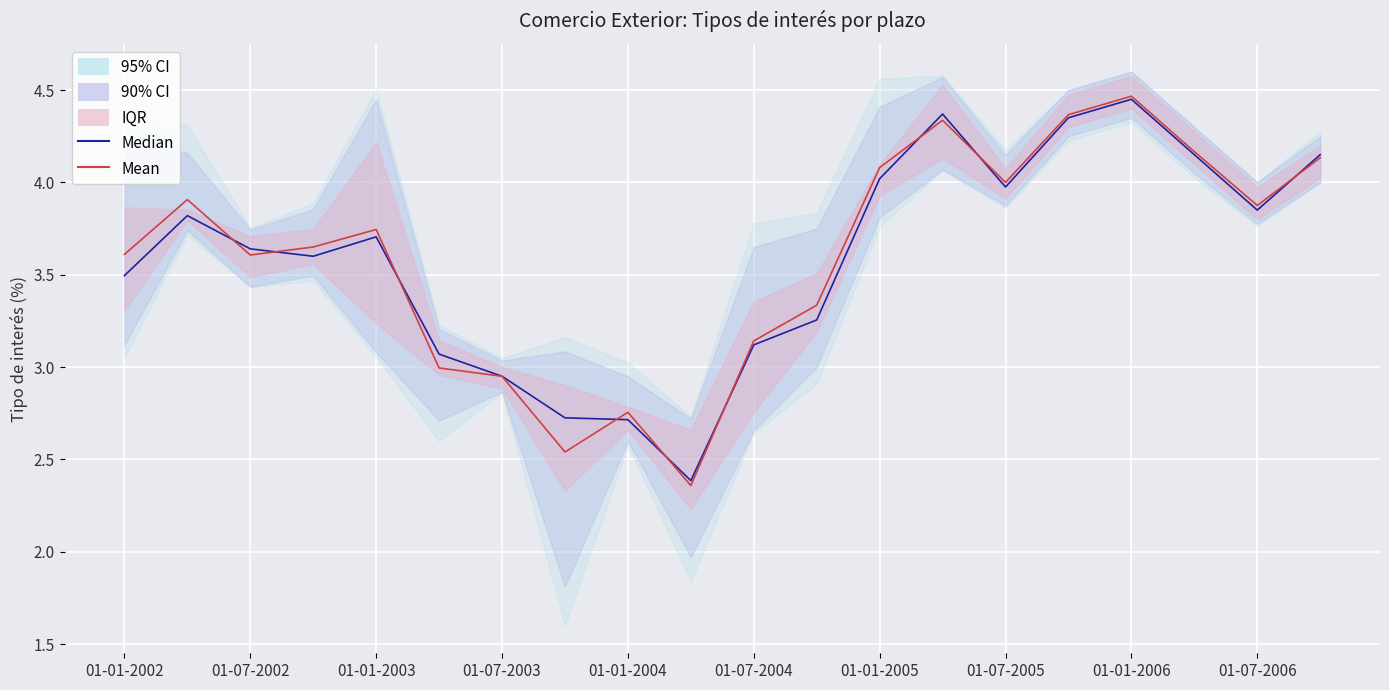

True or false: Median has a value of 4.2 at 17.

True